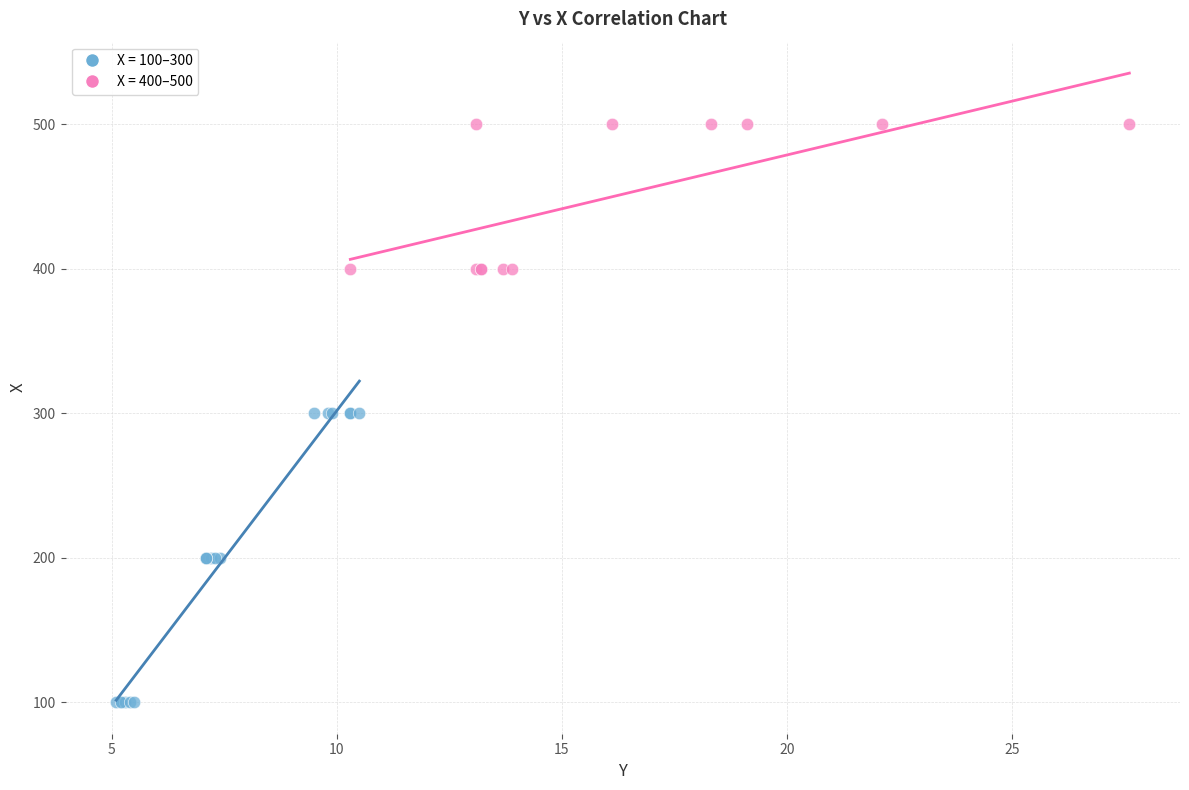

Which series contains the lowest Y value?

X = 100–300